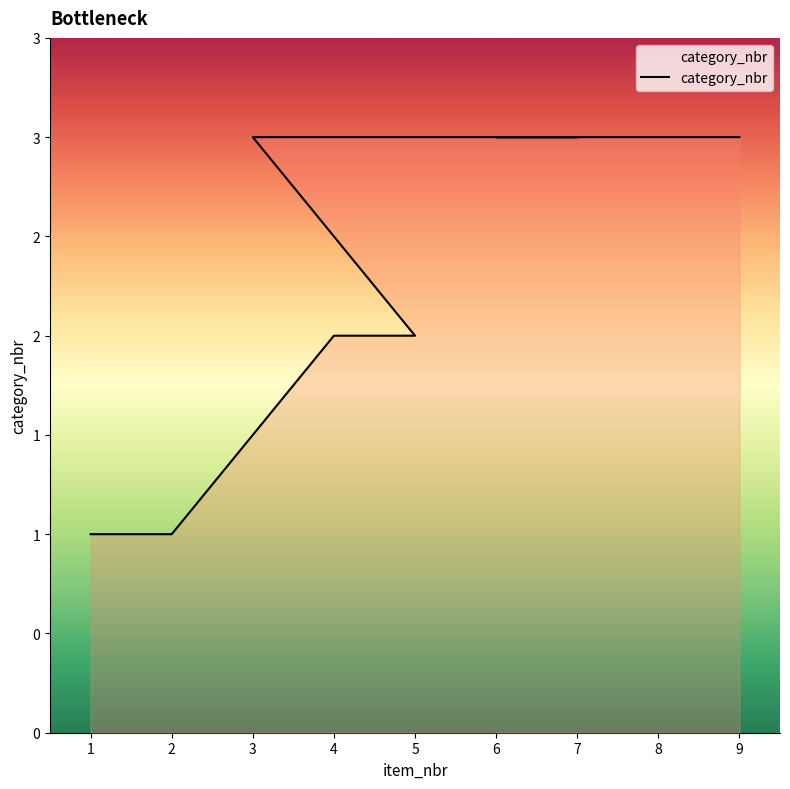

Rank the categories by value from highest to lowest.

3, 7, 6, 9, 4, 5, 1, 2